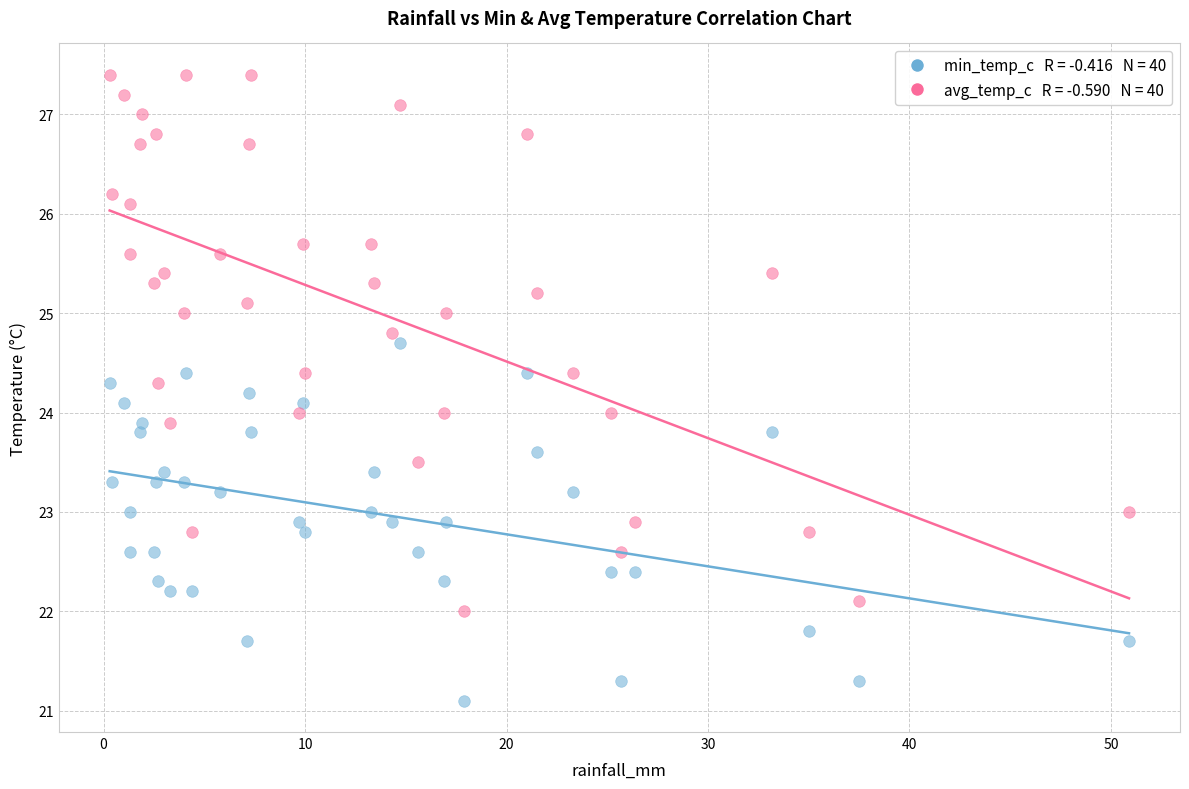

Across all data points, what is the range of Y values (max minus min)?

6.3